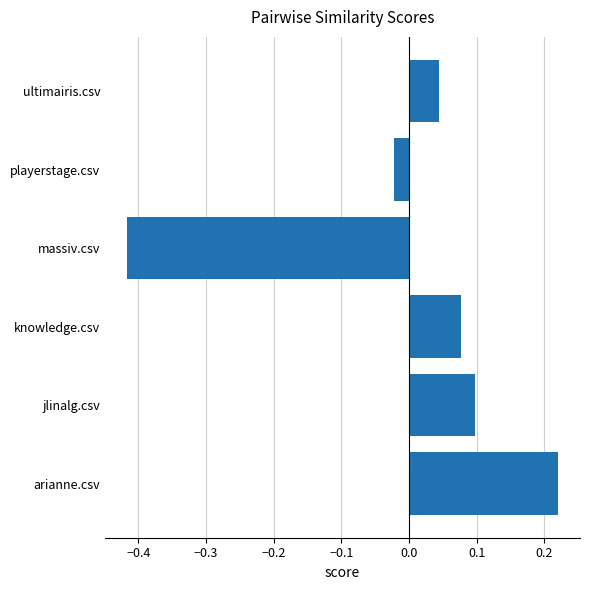

True or false: the data shows 0.1 at ultimairis.csv.

False